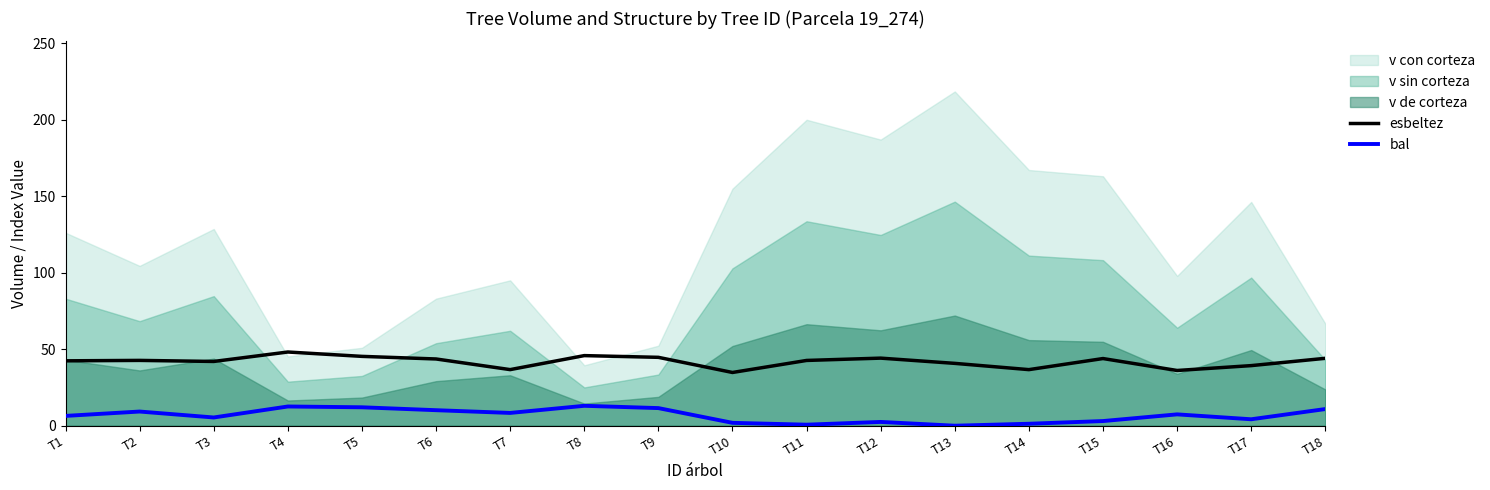

Does the chart display data point markers on the line(s)?

No